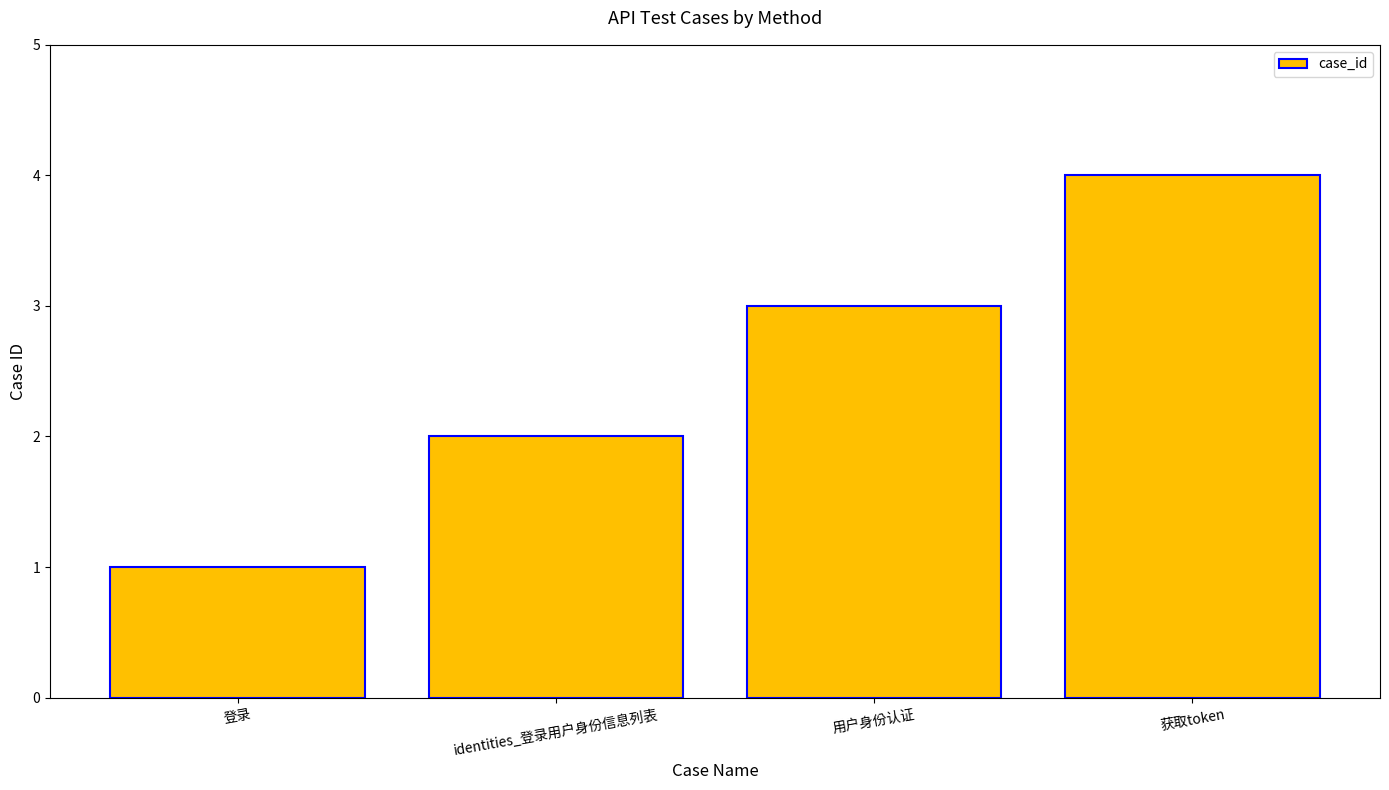

What is the sum of the values at 获取token and identities_登录用户身份信息列表?

6